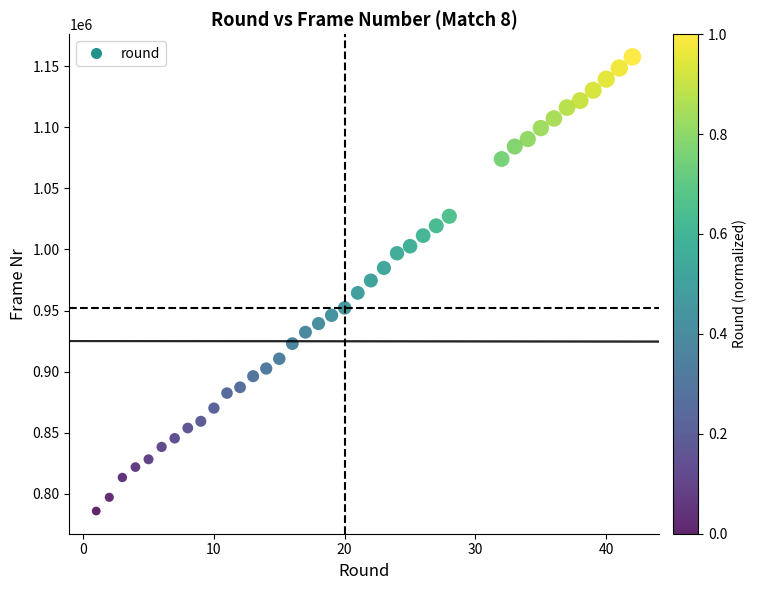

What is the range of Y values (max minus min)?

372000